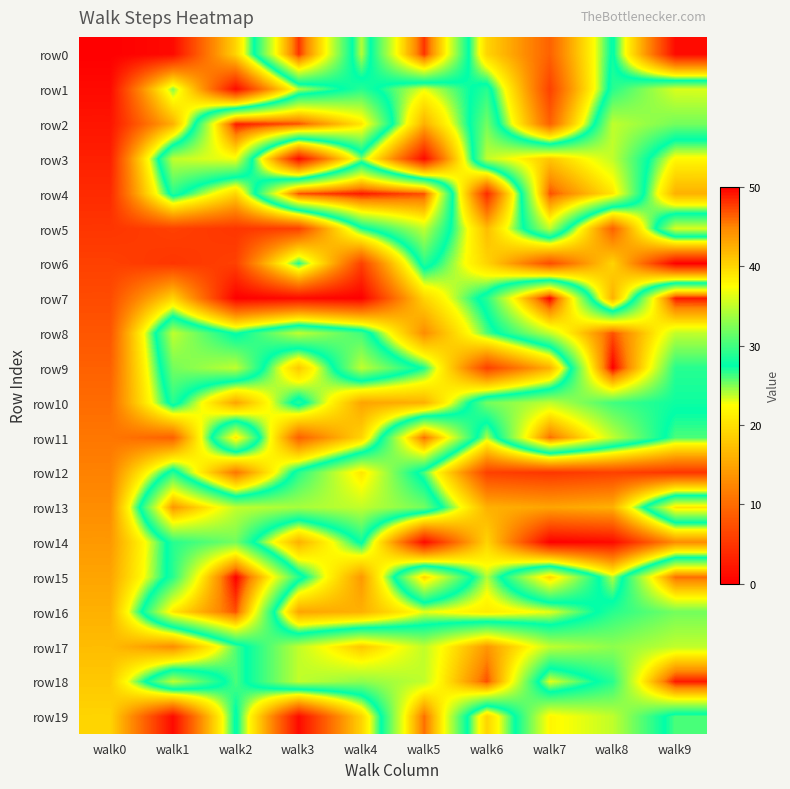

Which series has the largest total across all categories?

row18